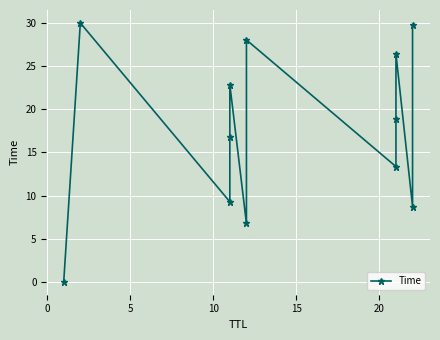

How many series are shown in this chart?

1